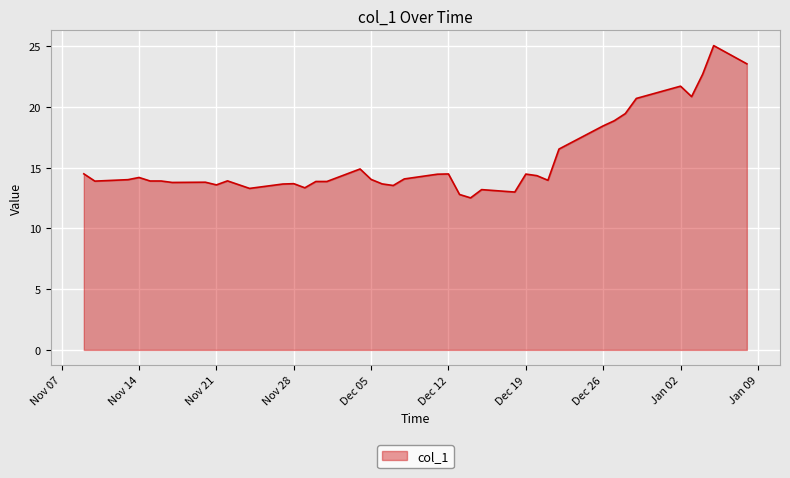

What is the greatest value displayed?

25.1